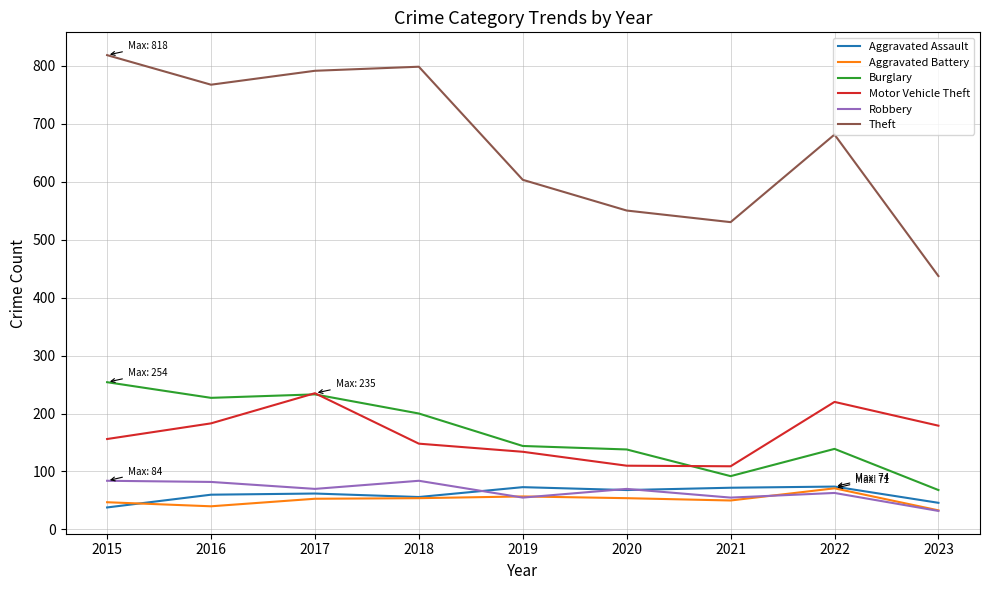

Which series ends up on top after the final intersection of Robbery and Aggravated Assault?

Aggravated Assault